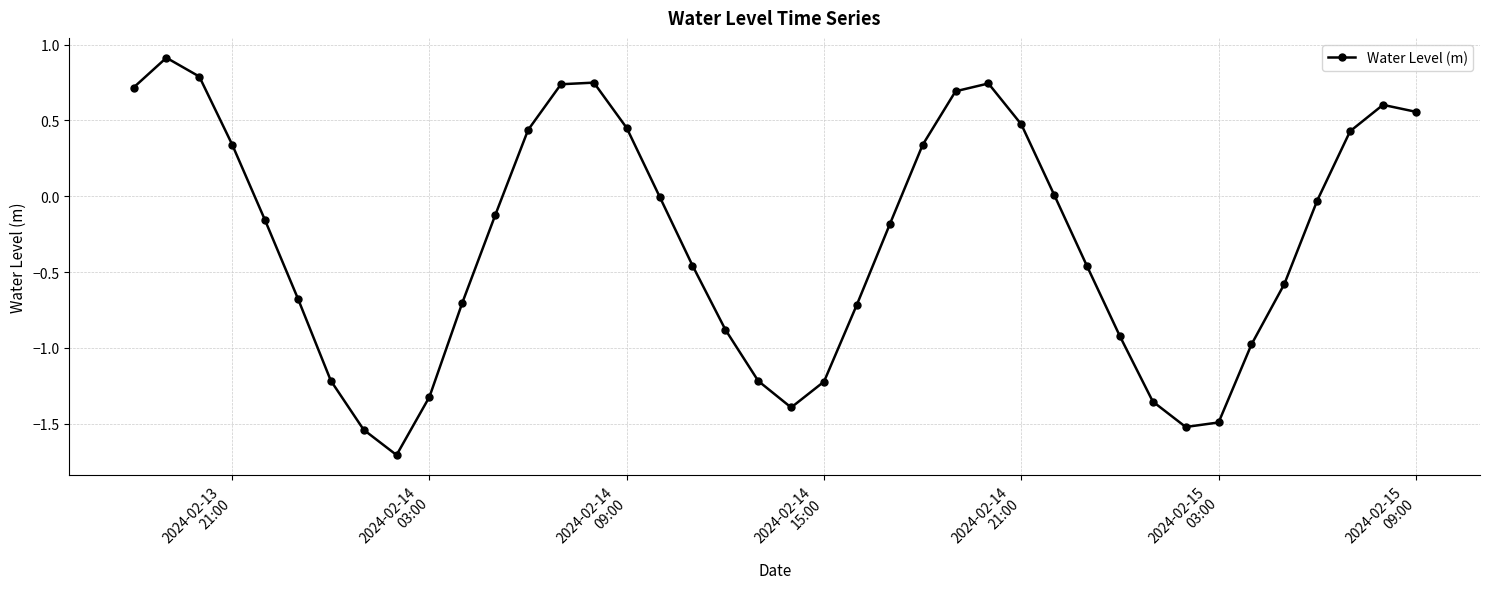

What is the greatest value displayed?

0.9